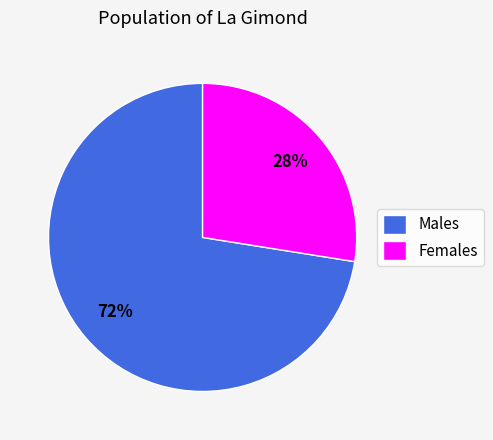

Is it true that Females is 35% of the pie?

False